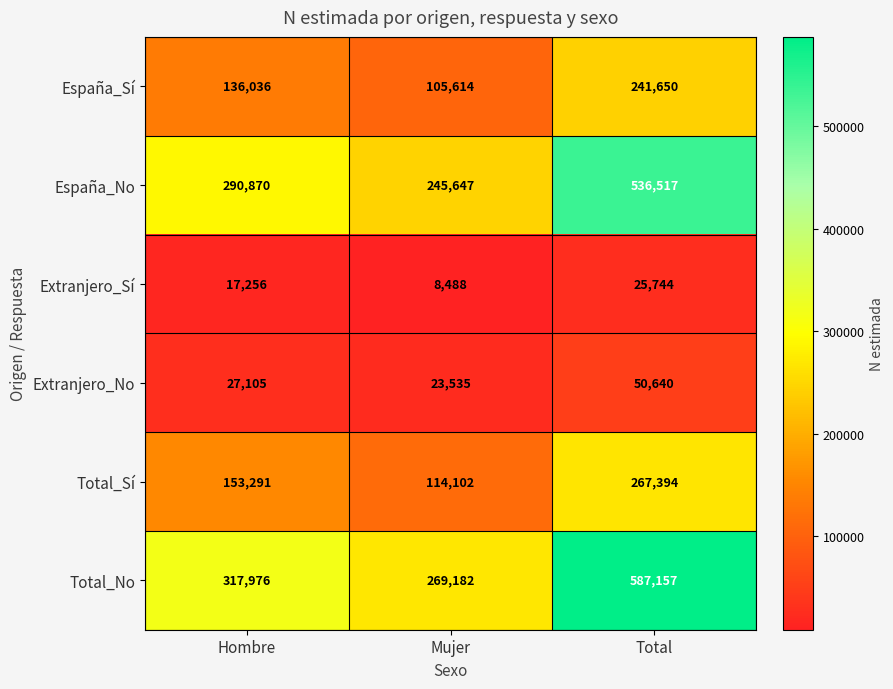

True or false: Extranjero_No has a value of 27472 at Total.

False